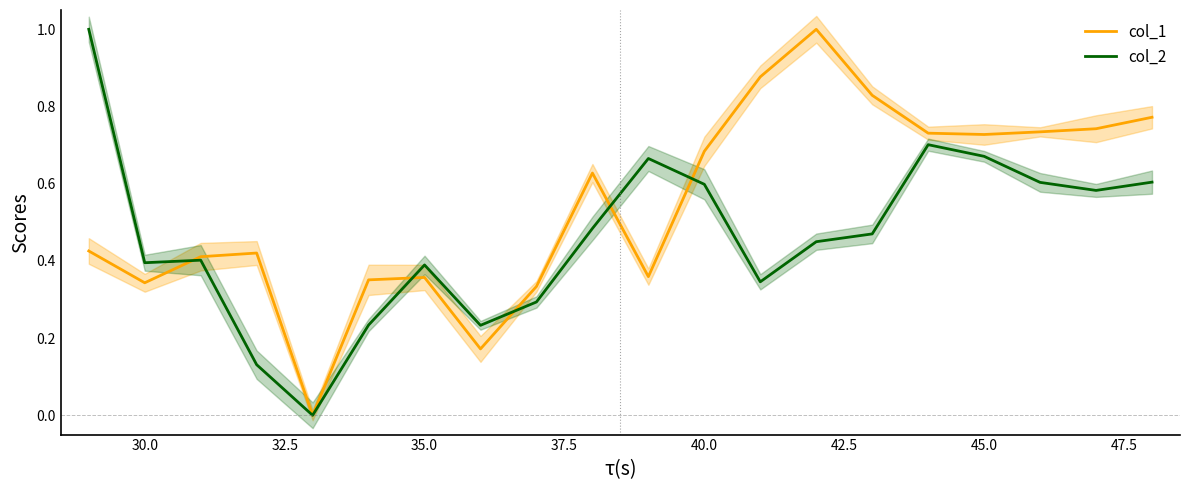

What is the highest value of the col_2 series?

1.0